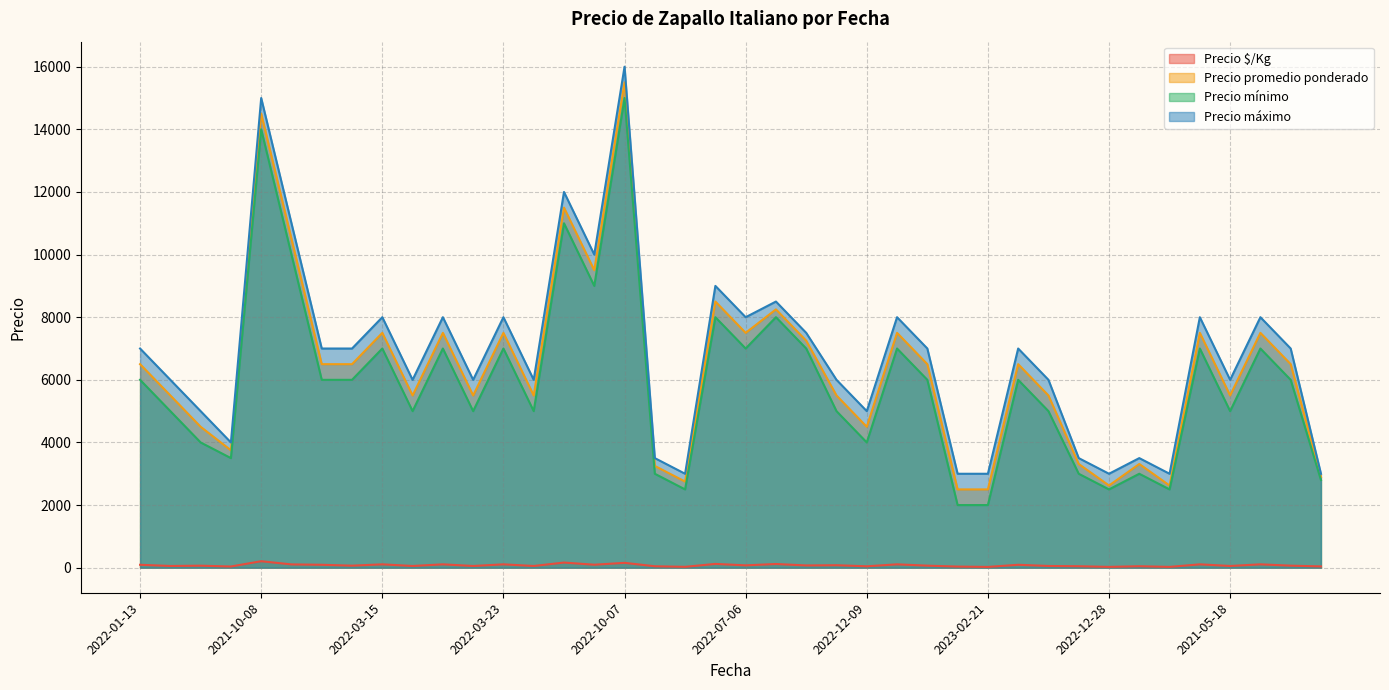

At which label does Precio mínimo reach its peak?

2022-10-07